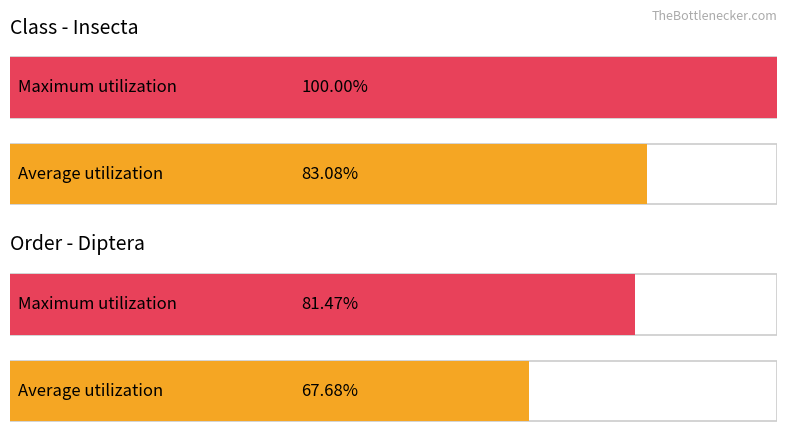

What is the total value across all series at Insecta?

183.1